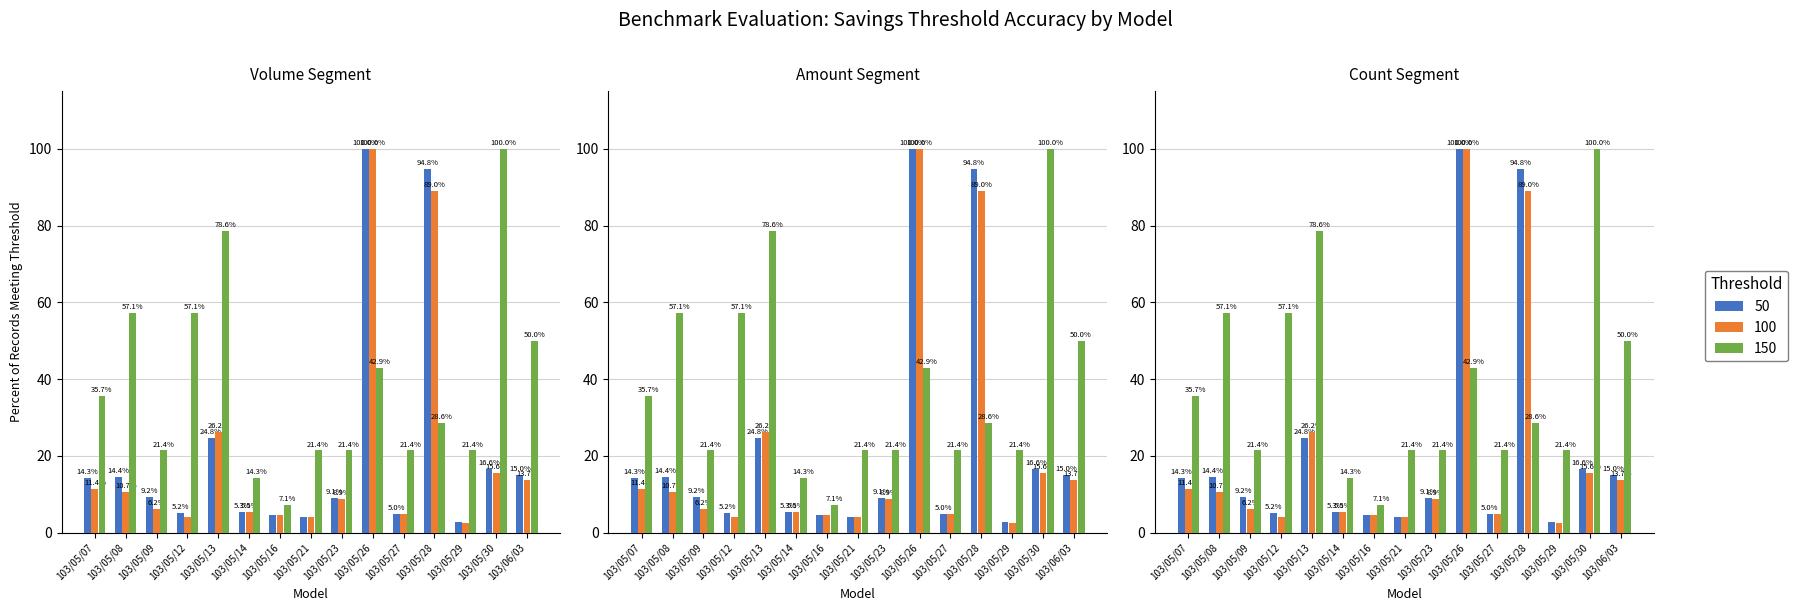

The col_2 (Amount) series shows 156.2 at 103/05/26. True or false?

False